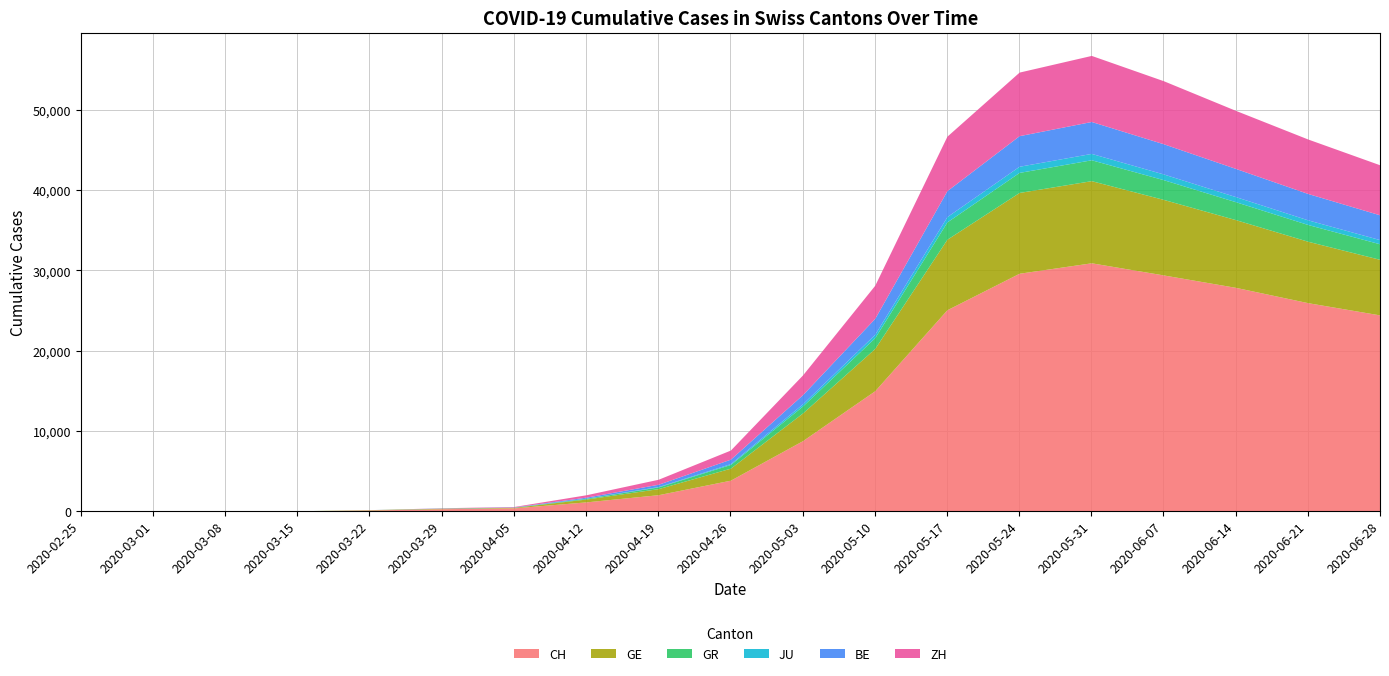

What is the maximum value for CH?

30956